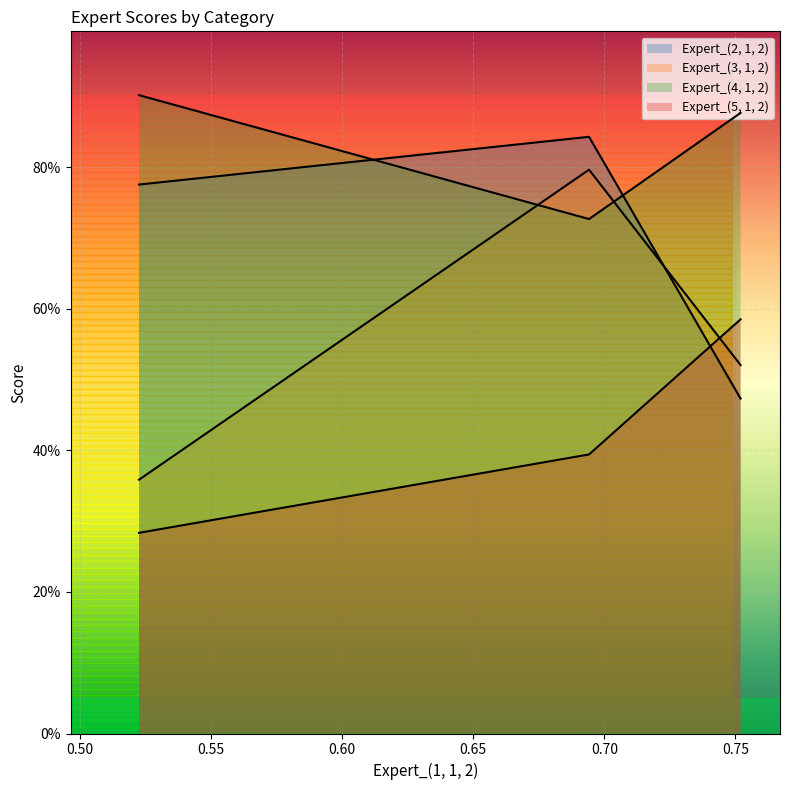

Does the chart display data point markers on the line(s)?

No